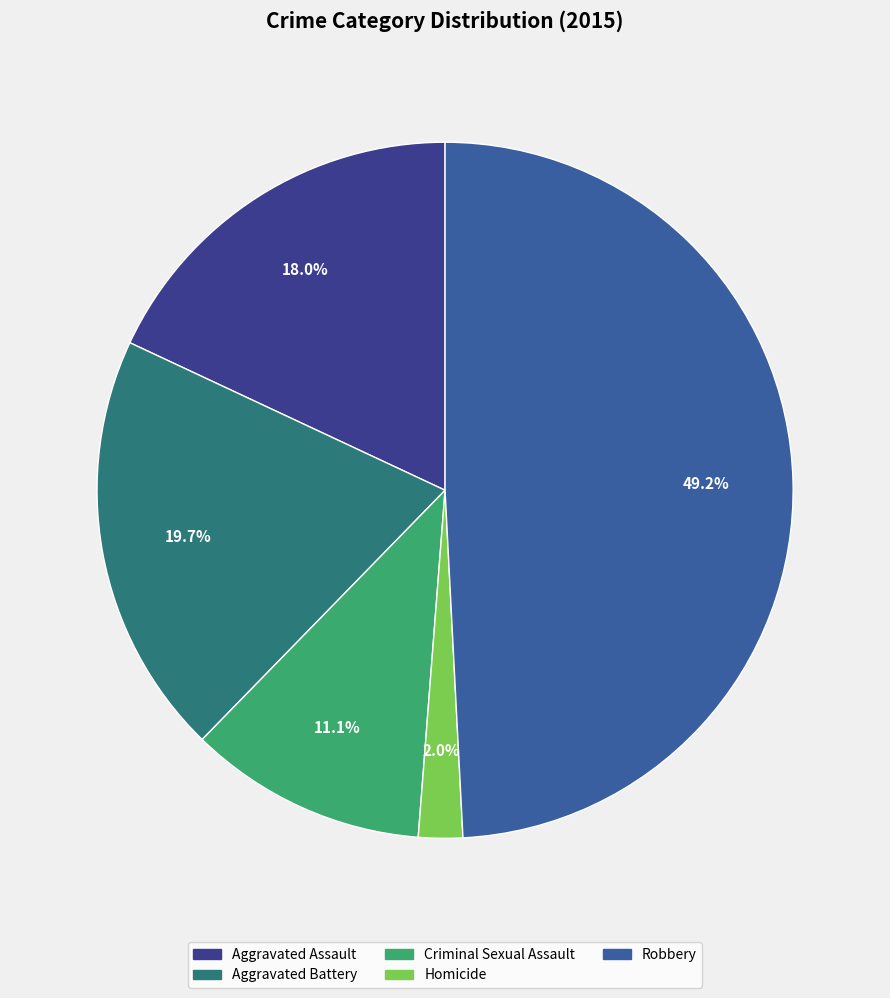

Which has a higher value, Robbery or Criminal Sexual Assault?

Robbery